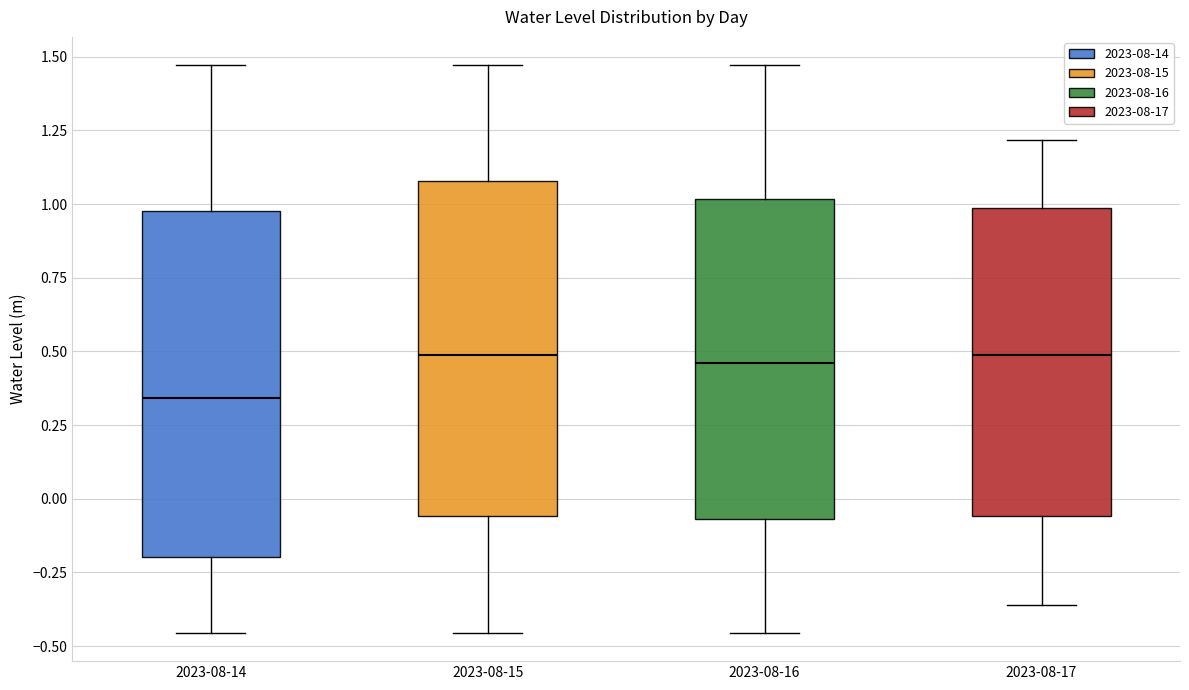

Reading left to right, read every box against the y-axis: the position of its median line, the range the box covers, and the ends of its whiskers. The values are not printed on the chart, so give them approximately, as read against the axis.

2023-08-14: median 0.35, box -0.20 to 1.00, whiskers -0.45 to 1.45
2023-08-15: median 0.50, box -0.05 to 1.10, whiskers -0.45 to 1.45
2023-08-16: median 0.45, box -0.05 to 1.00, whiskers -0.45 to 1.45
2023-08-17: median 0.50, box -0.05 to 1.00, whiskers -0.35 to 1.20